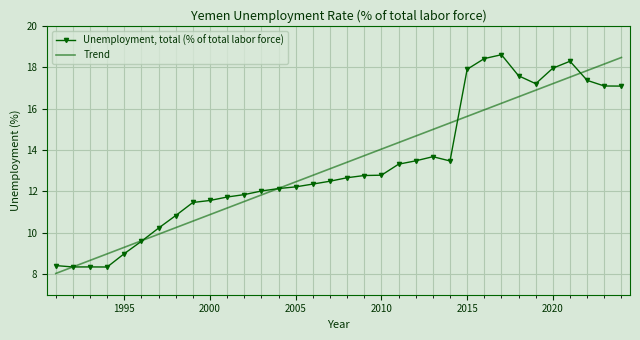

What is the minimum value shown in the chart?

8.0